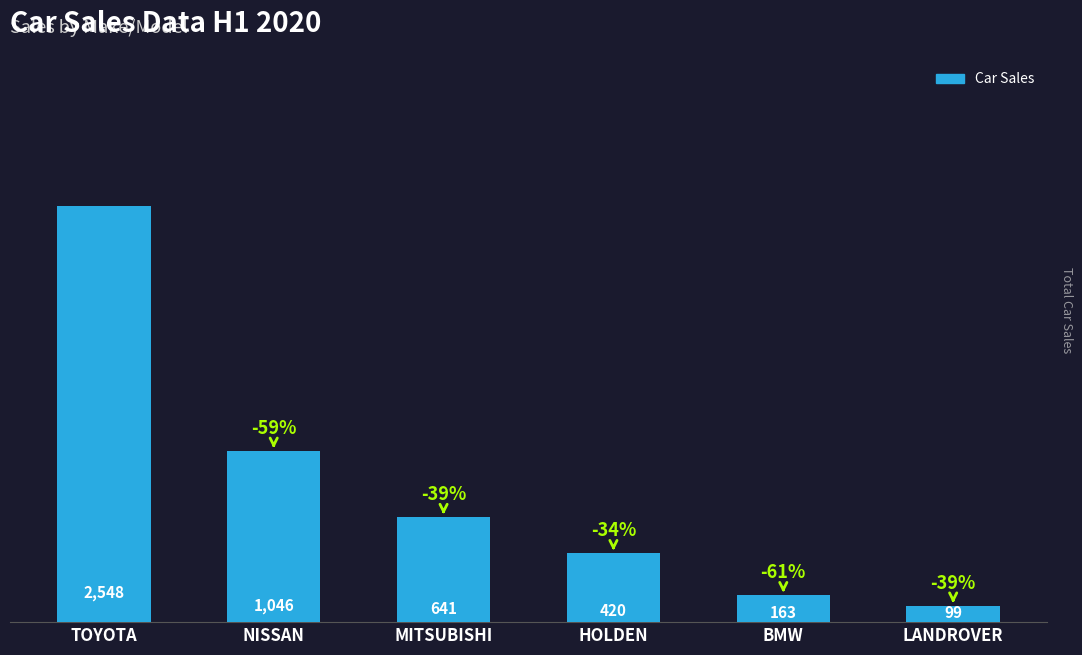

What is the value of the 1st bar from the left?

2548